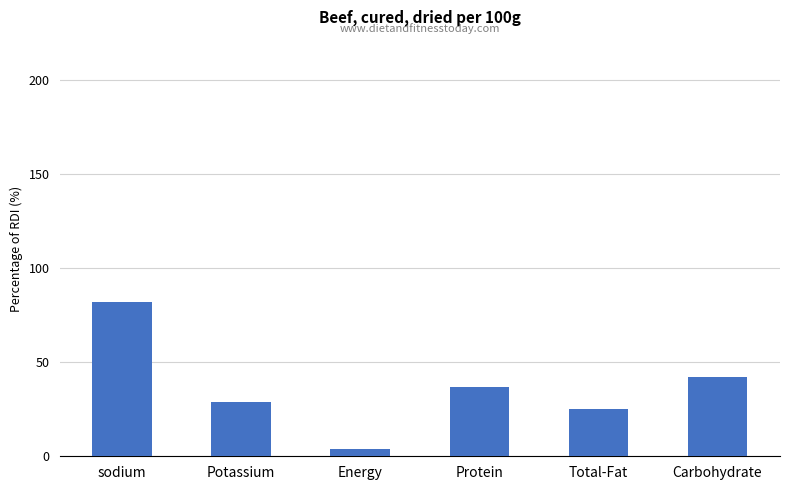

What position from the left is Total-Fat?

5